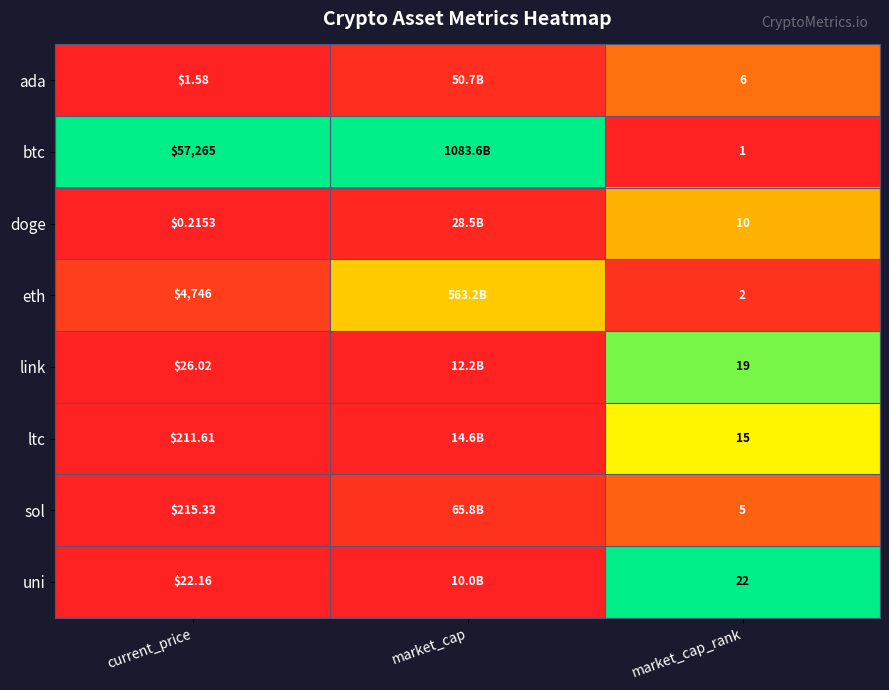

Is the value of link at market_cap_rank greater than the value of ltc at market_cap_rank?

Yes